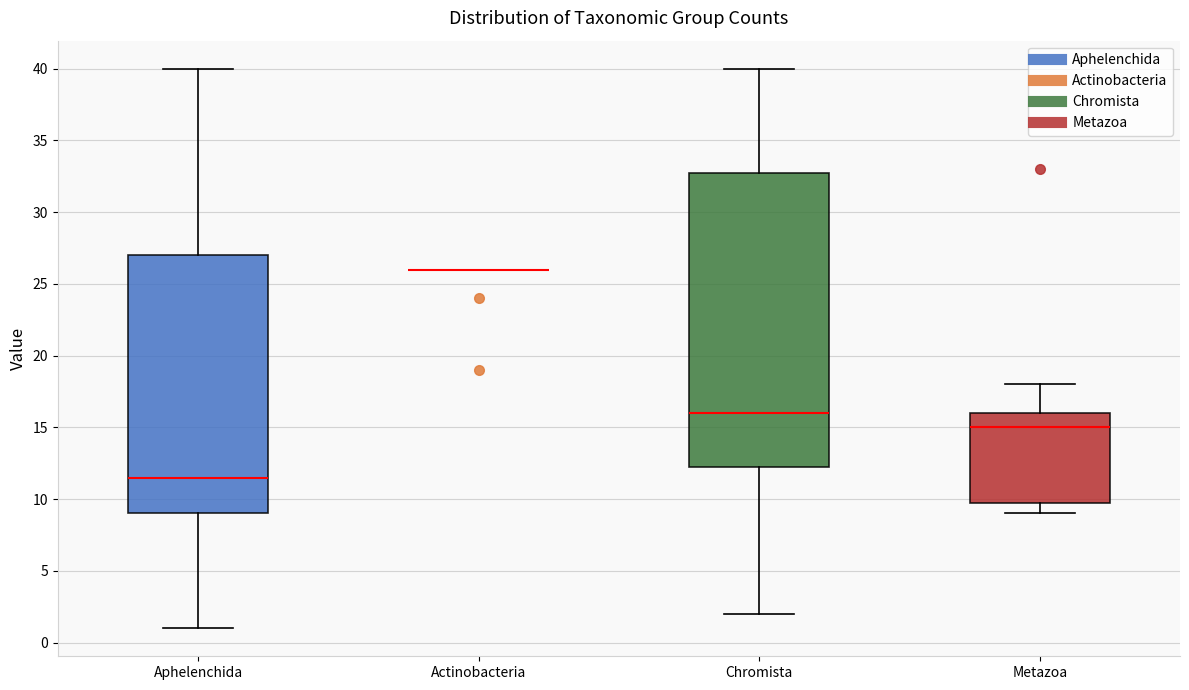

Reading left to right, read every box against the y-axis: the position of its median line, the range the box covers, and the ends of its whiskers. The values are not printed on the chart, so give them approximately, as read against the axis.

Aphelenchida: median 11.5, box 9.0 to 27.0, whiskers 1.0 to 40.0
Actinobacteria: box collapsed to a line at 26.0, whiskers 26.0 to 26.0
Chromista: median 16.0, box 12.5 to 33.0, whiskers 2.0 to 40.0
Metazoa: median 15.0, box 10.0 to 16.0, whiskers 9.0 to 18.0